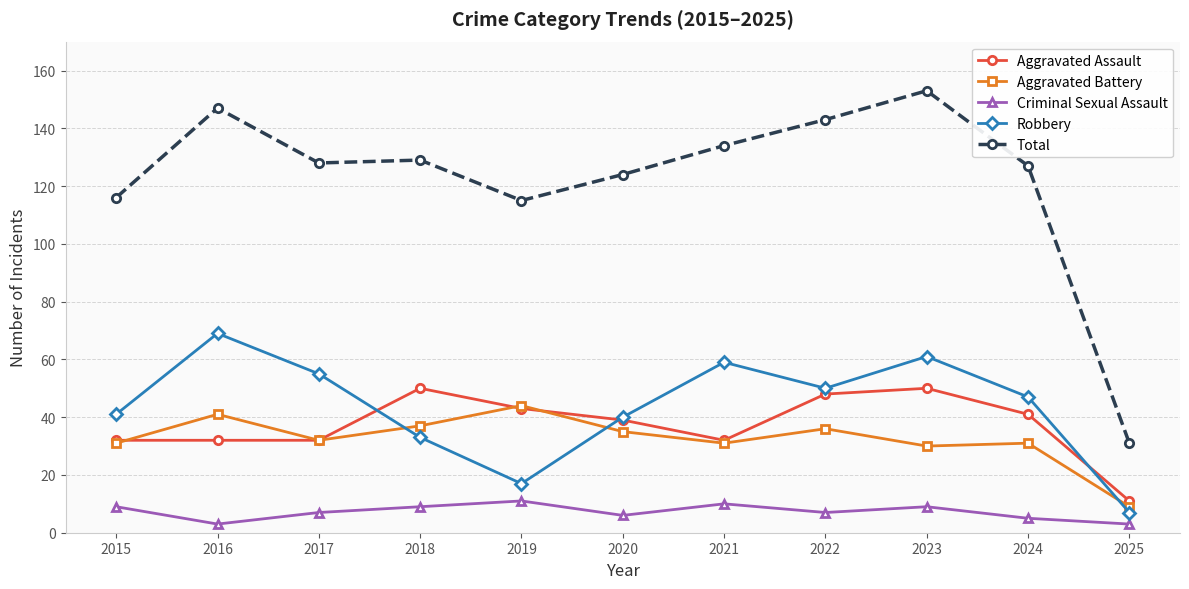

What is the approximate value of Robbery at 2020, to the nearest 10?

40